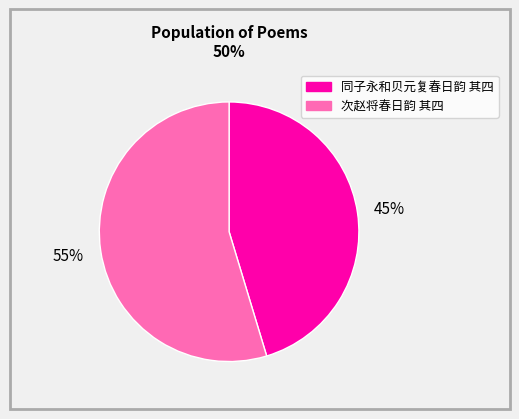

What is the ratio of the value at 次赵将春日韵 其四 to the value at 同子永和贝元复春日韵 其四?

1.2